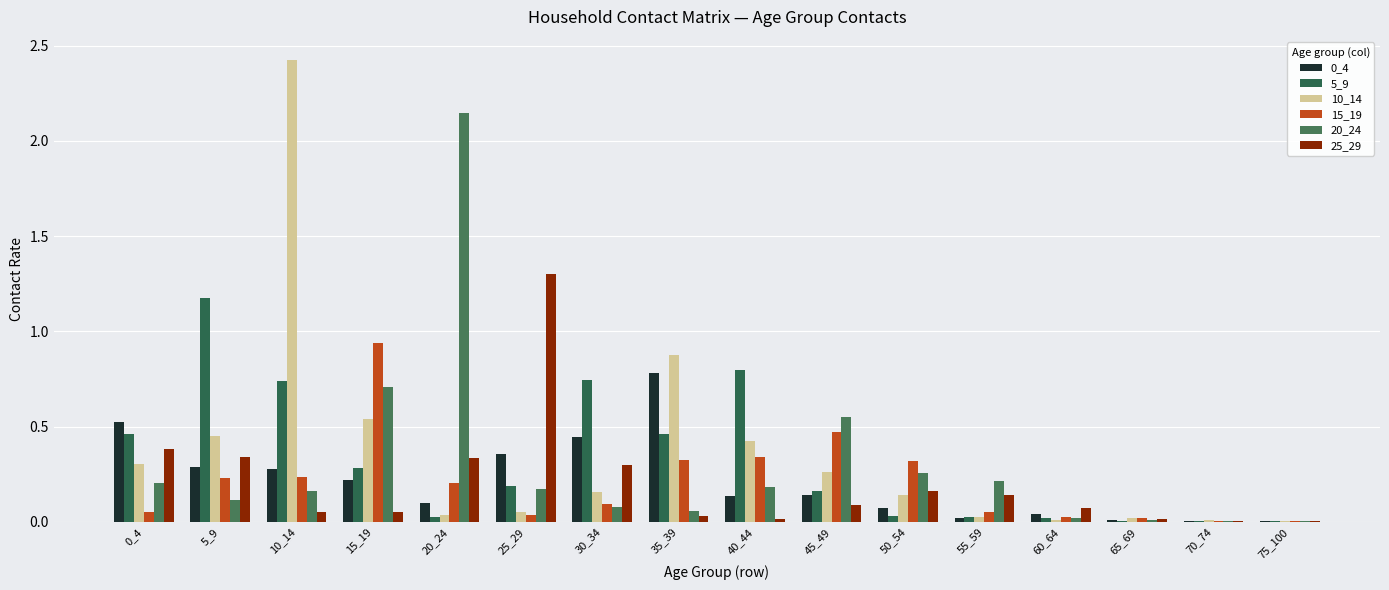

Reading left to right, extract all data points from this chart.

0_4: 0_4=0.5	5_9=0.3	10_14=0.3	15_19=0.2	20_24=0.1	25_29=0.4	30_34=0.4	35_39=0.8	40_44=0.1	45_49=0.1	50_54=0.1	55_59=0.0	60_64=0.0	65_69=0.0	70_74=0.0	75_100=0.0
5_9: 0_4=0.5	5_9=1.2	10_14=0.7	15_19=0.3	20_24=0.0	25_29=0.2	30_34=0.7	35_39=0.5	40_44=0.8	45_49=0.2	50_54=0.0	55_59=0.0	60_64=0.0	65_69=0.0	70_74=0.0	75_100=0.0
10_14: 0_4=0.3	5_9=0.4	10_14=2.4	15_19=0.5	20_24=0.0	25_29=0.1	30_34=0.2	35_39=0.9	40_44=0.4	45_49=0.3	50_54=0.1	55_59=0.0	60_64=0.0	65_69=0.0	70_74=0.0	75_100=0.0
15_19: 0_4=0.1	5_9=0.2	10_14=0.2	15_19=0.9	20_24=0.2	25_29=0.0	30_34=0.1	35_39=0.3	40_44=0.3	45_49=0.5	50_54=0.3	55_59=0.1	60_64=0.0	65_69=0.0	70_74=0.0	75_100=0.0
20_24: 0_4=0.2	5_9=0.1	10_14=0.2	15_19=0.7	20_24=2.1	25_29=0.2	30_34=0.1	35_39=0.1	40_44=0.2	45_49=0.5	50_54=0.3	55_59=0.2	60_64=0.0	65_69=0.0	70_74=0.0	75_100=0.0
25_29: 0_4=0.4	5_9=0.3	10_14=0.0	15_19=0.1	20_24=0.3	25_29=1.3	30_34=0.3	35_39=0.0	40_44=0.0	45_49=0.1	50_54=0.2	55_59=0.1	60_64=0.1	65_69=0.0	70_74=0.0	75_100=0.0